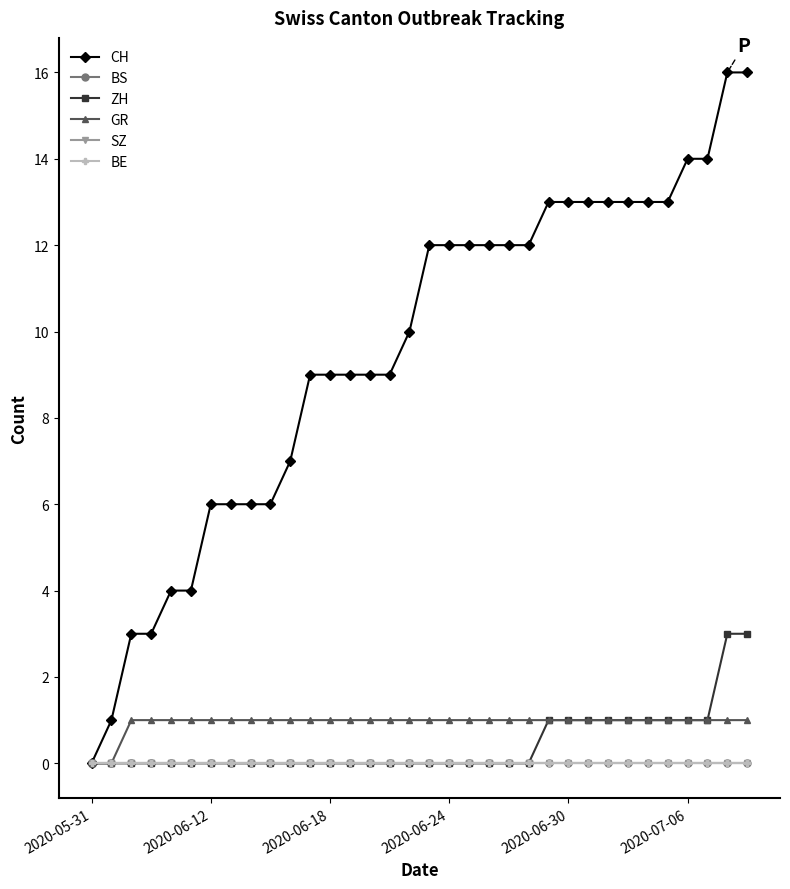

At how many categories does at least one series exceed 5?

28